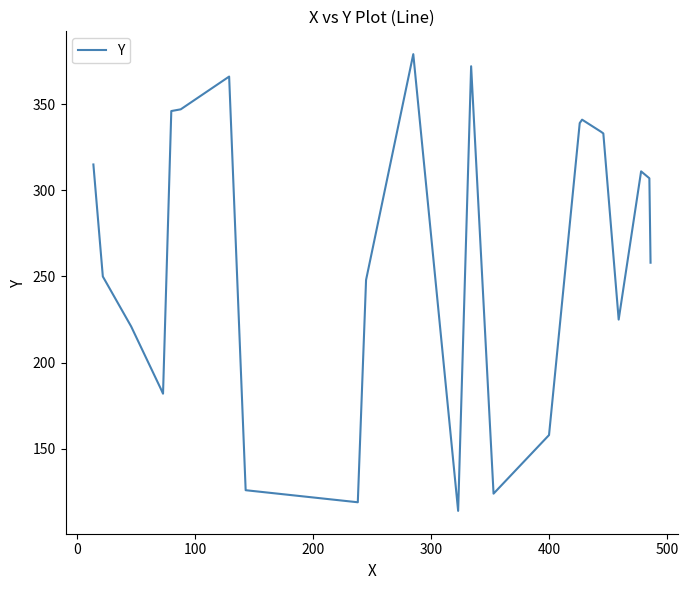

Is this an area chart (filled region under the line)?

No